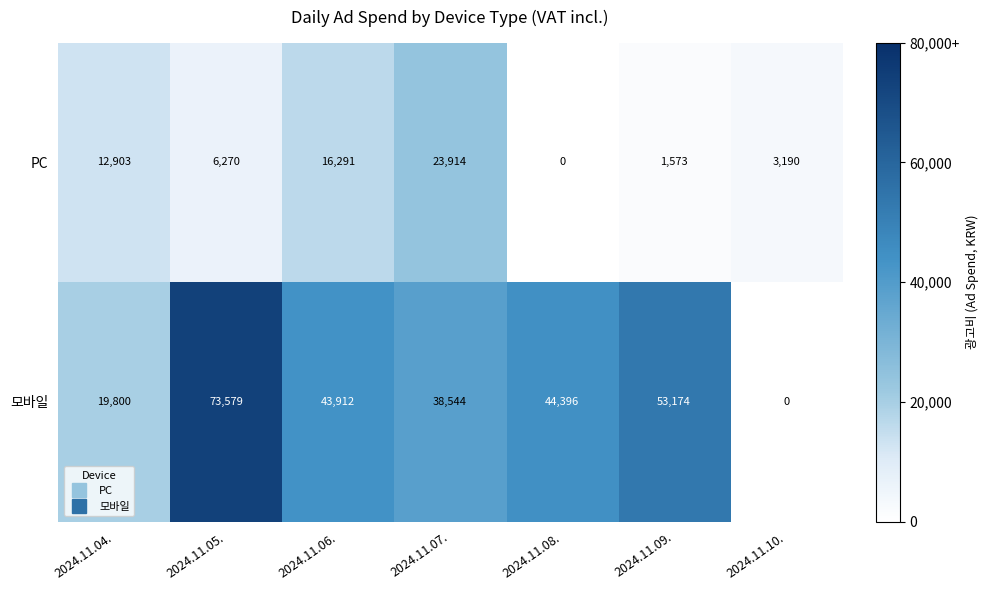

At which label does 모바일 reach its peak?

2024.11.05.